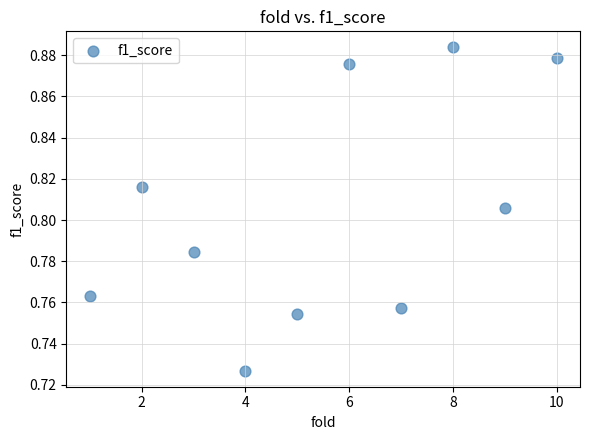

What is the range of X values (max minus min)?

9.0